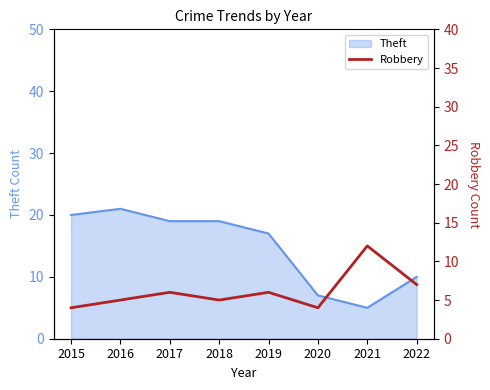

The value of Theft at 2017 is 19. True or false?

True